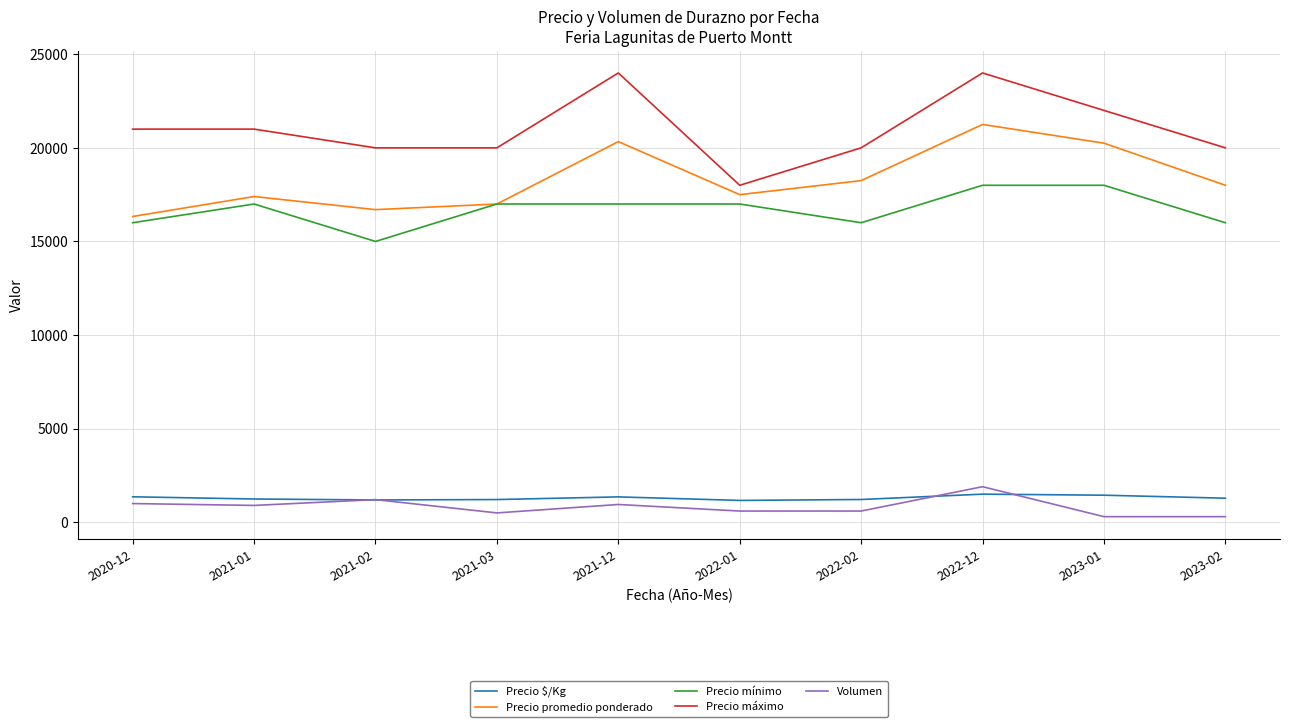

Where is the first local minimum for Precio mínimo?

2021-02